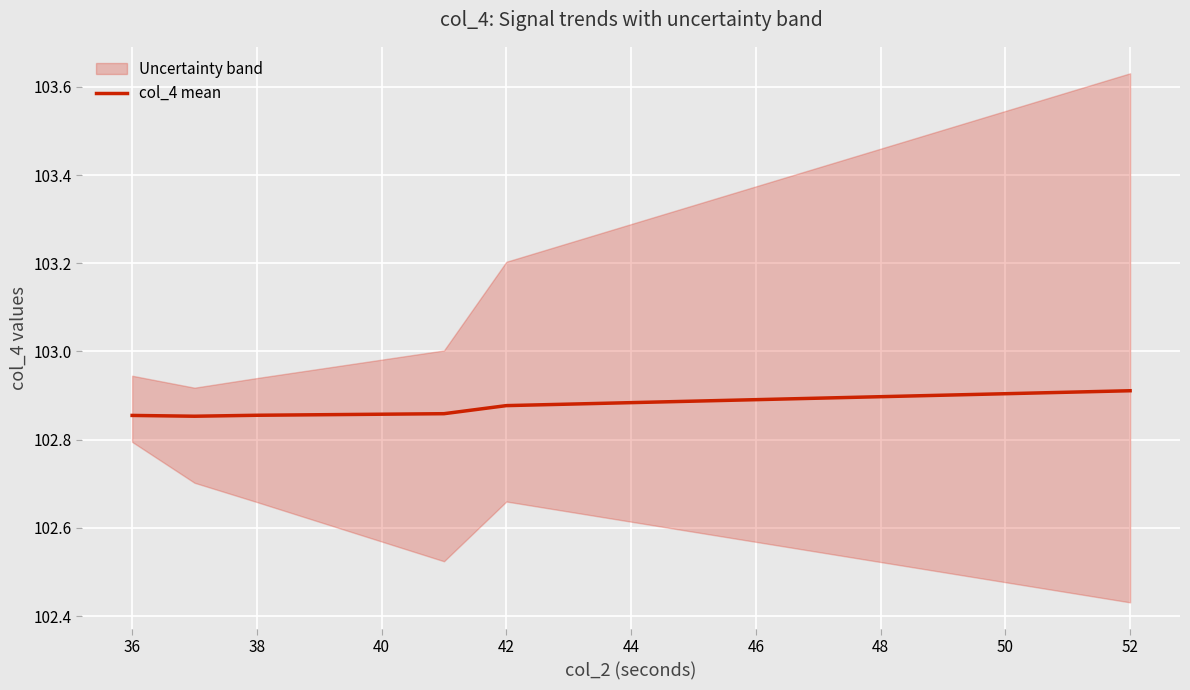

What is the sum of all values?

1749.0